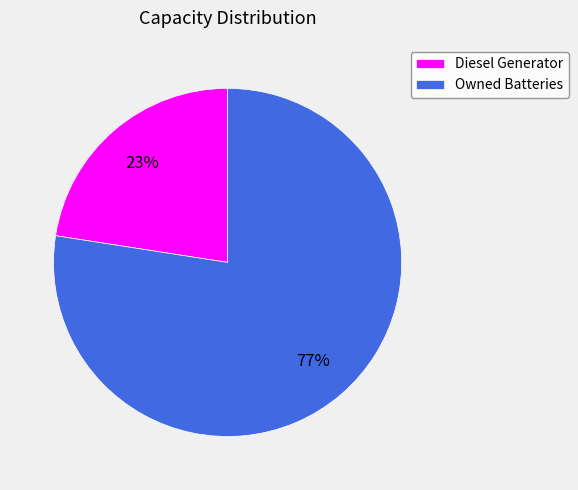

Which has a higher value, Diesel Generator or Owned Batteries?

Owned Batteries